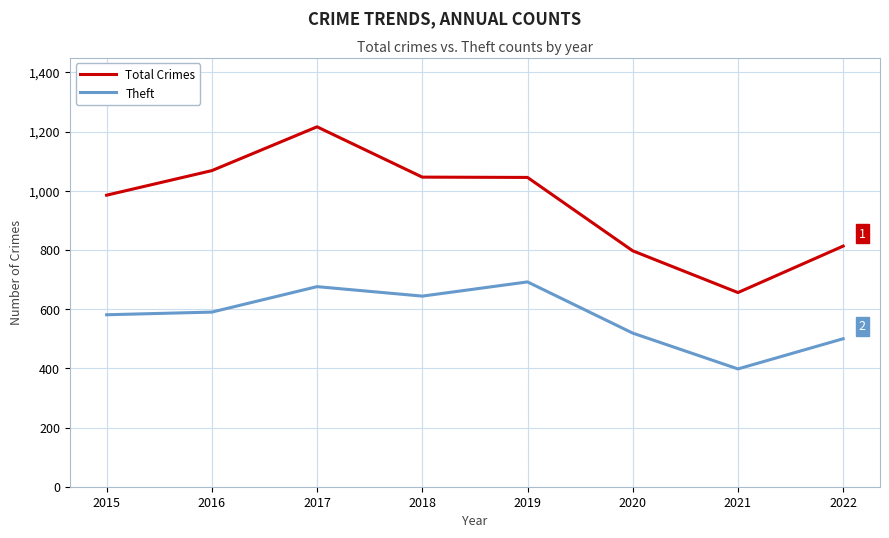

What is the sum of all Theft values?

4600